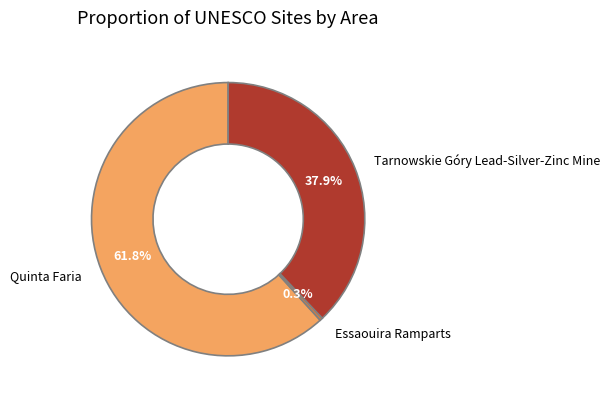

What is the smallest slice in the pie chart?

Essaouira Ramparts